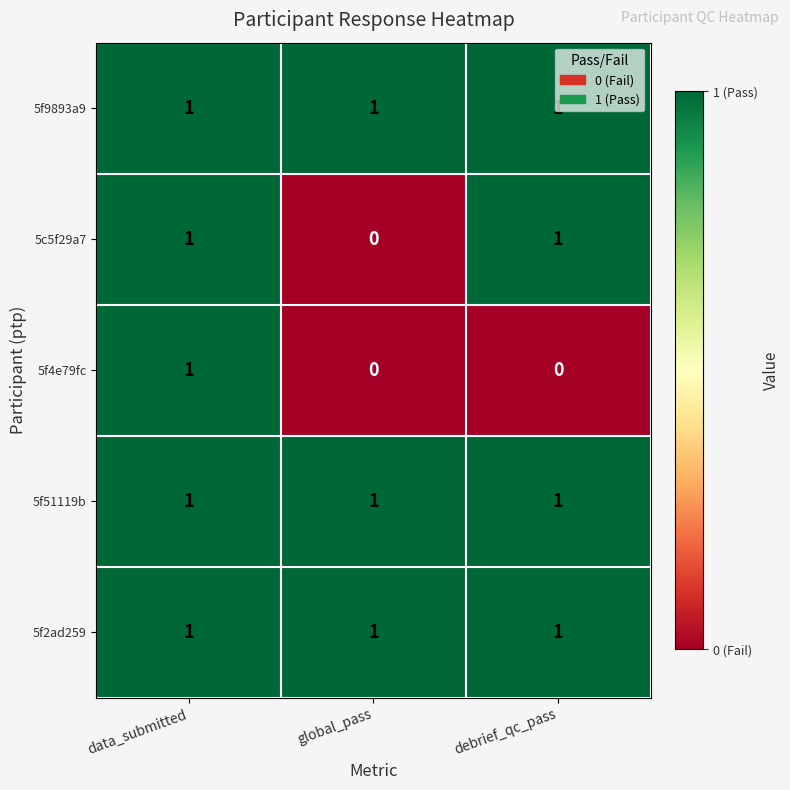

What is the spread (max minus min) of values at global_pass?

1